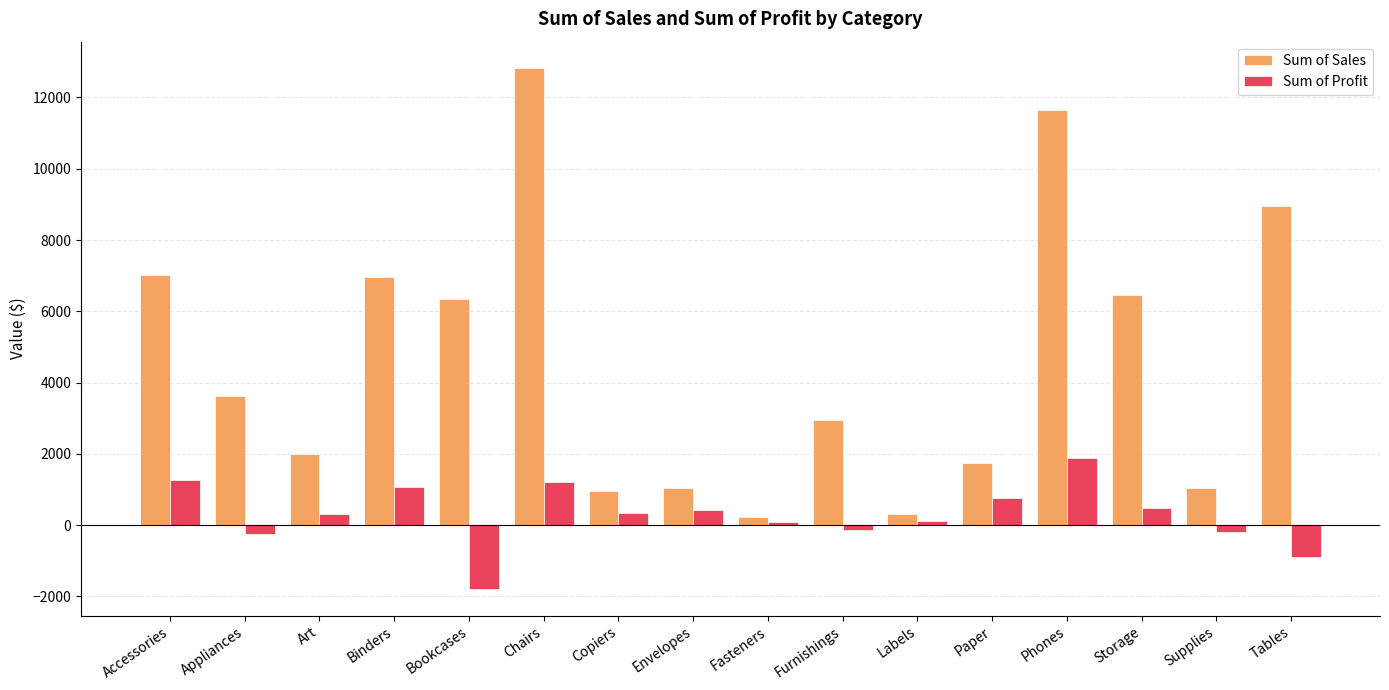

Read the Sum of Sales value at Paper.

1744.1